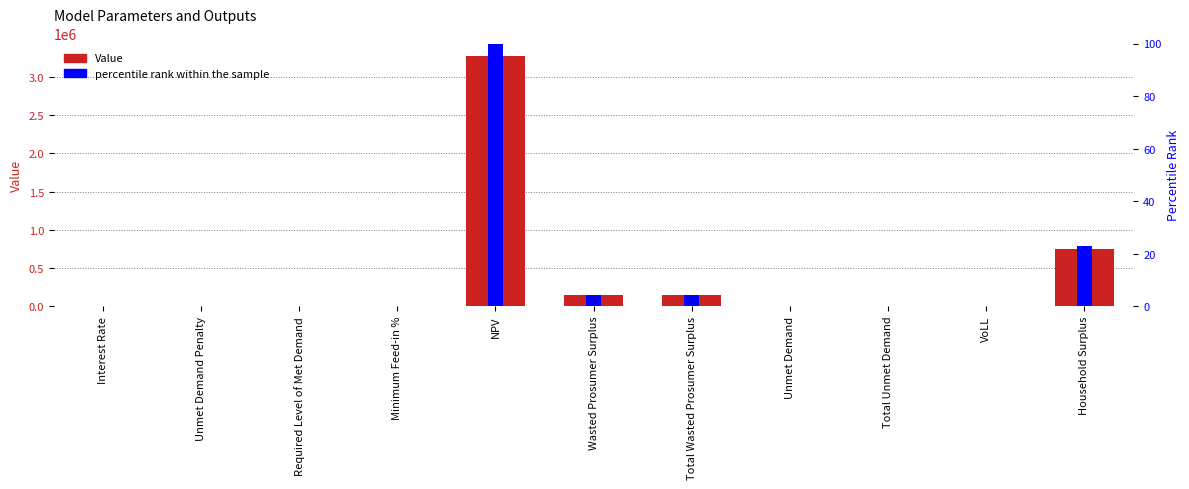

What is the spread (max minus min) of values at Total Wasted Prosumer Surplus?

144013.5